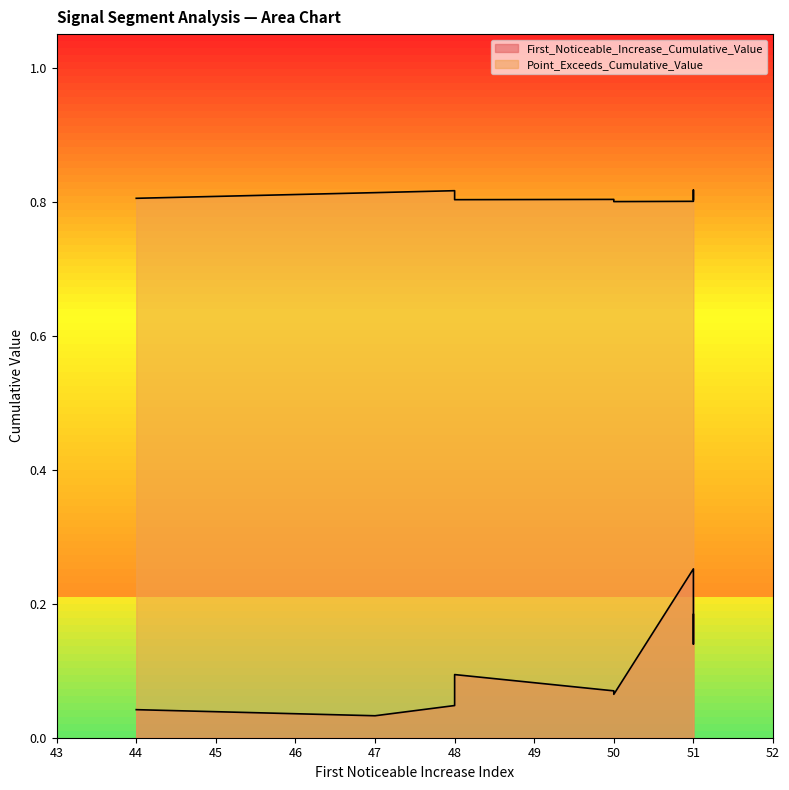

Rank the series by their average value, from highest to lowest.

Point_Exceeds_Cumulative_Value, First_Noticeable_Increase_Cumulative_Value